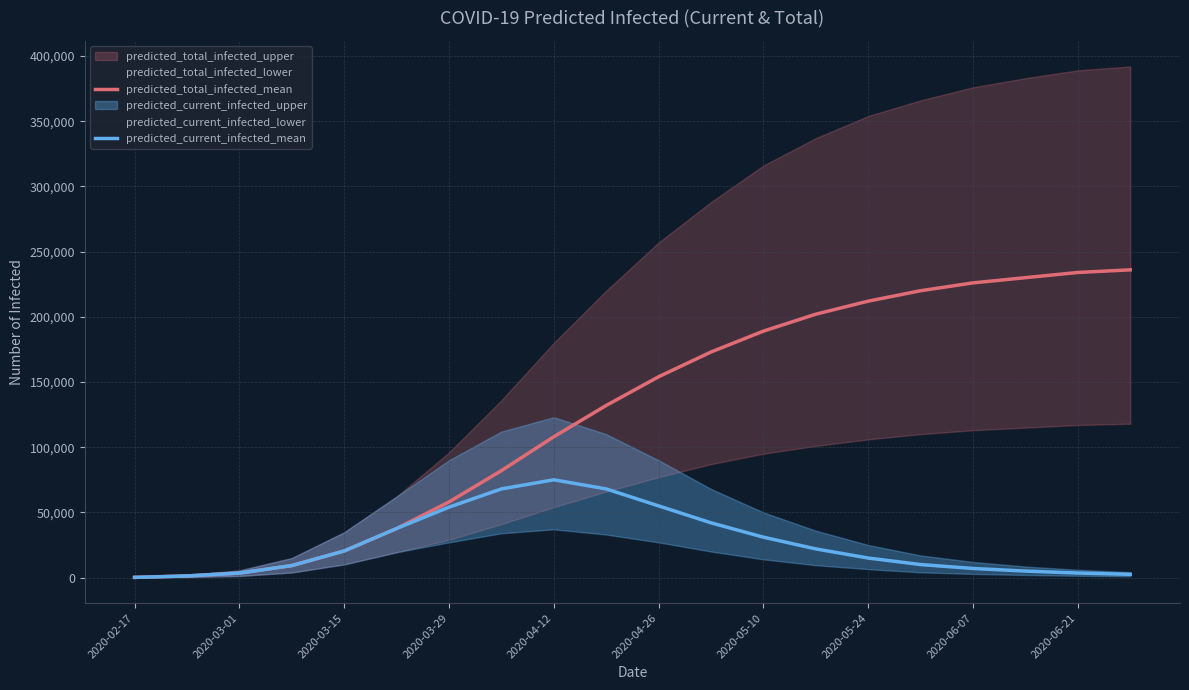

True or false: predicted_total_infected_mean and predicted_current_infected_mean cross at least once.

False